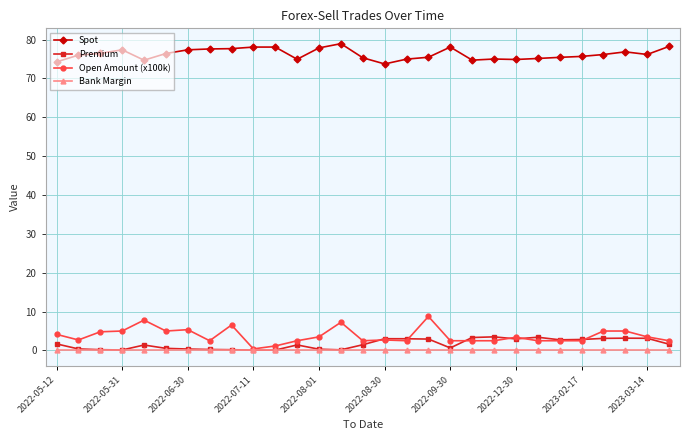

What is the lowest value of the Spot series?

73.7